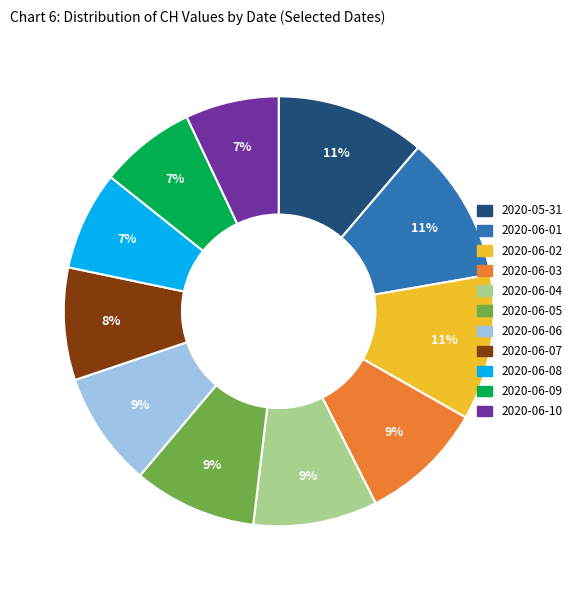

To the nearest percent, what is the average slice percentage?

9%